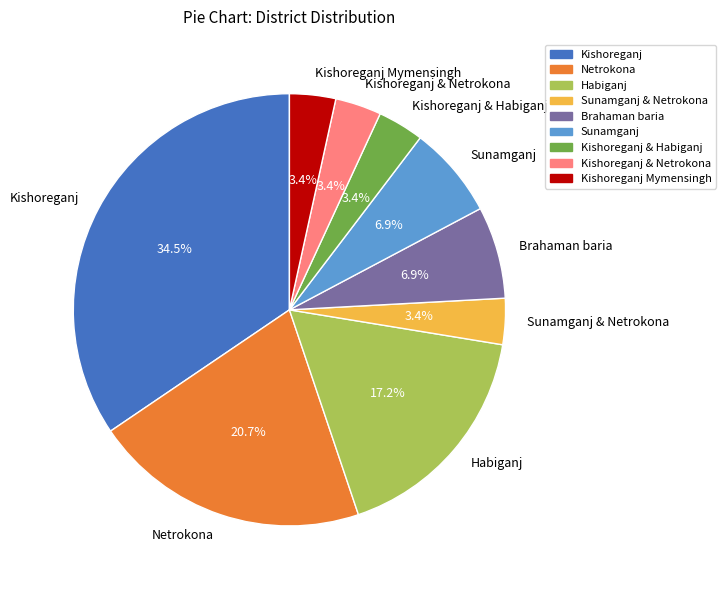

Does any single category account for the majority?

No